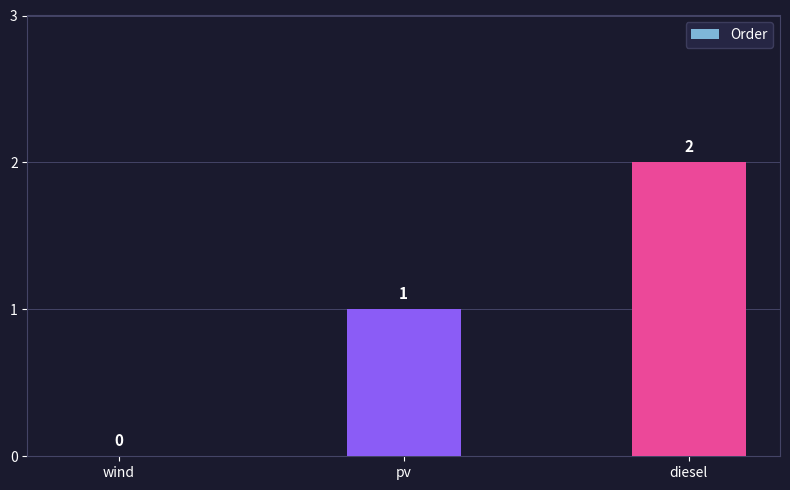

What is the change in value from pv to diesel?

+1